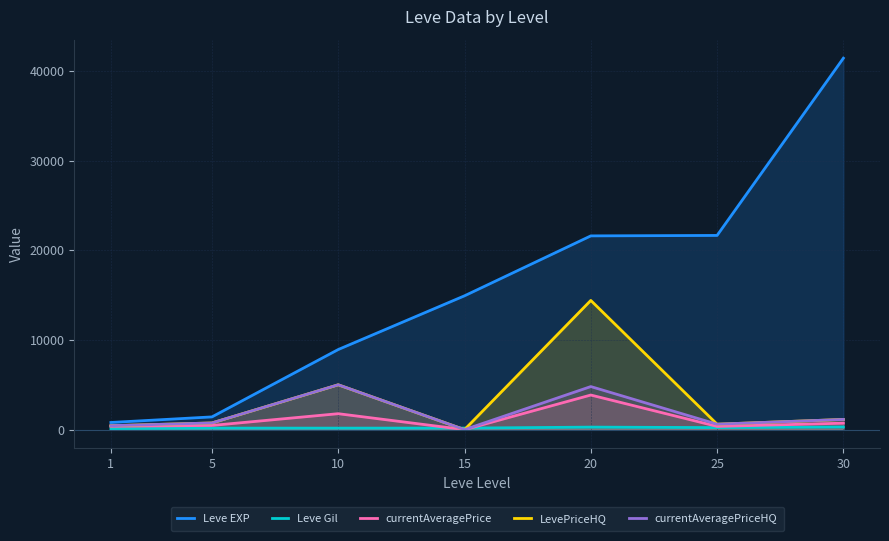

Which label corresponds to the smallest value in the chart?

15